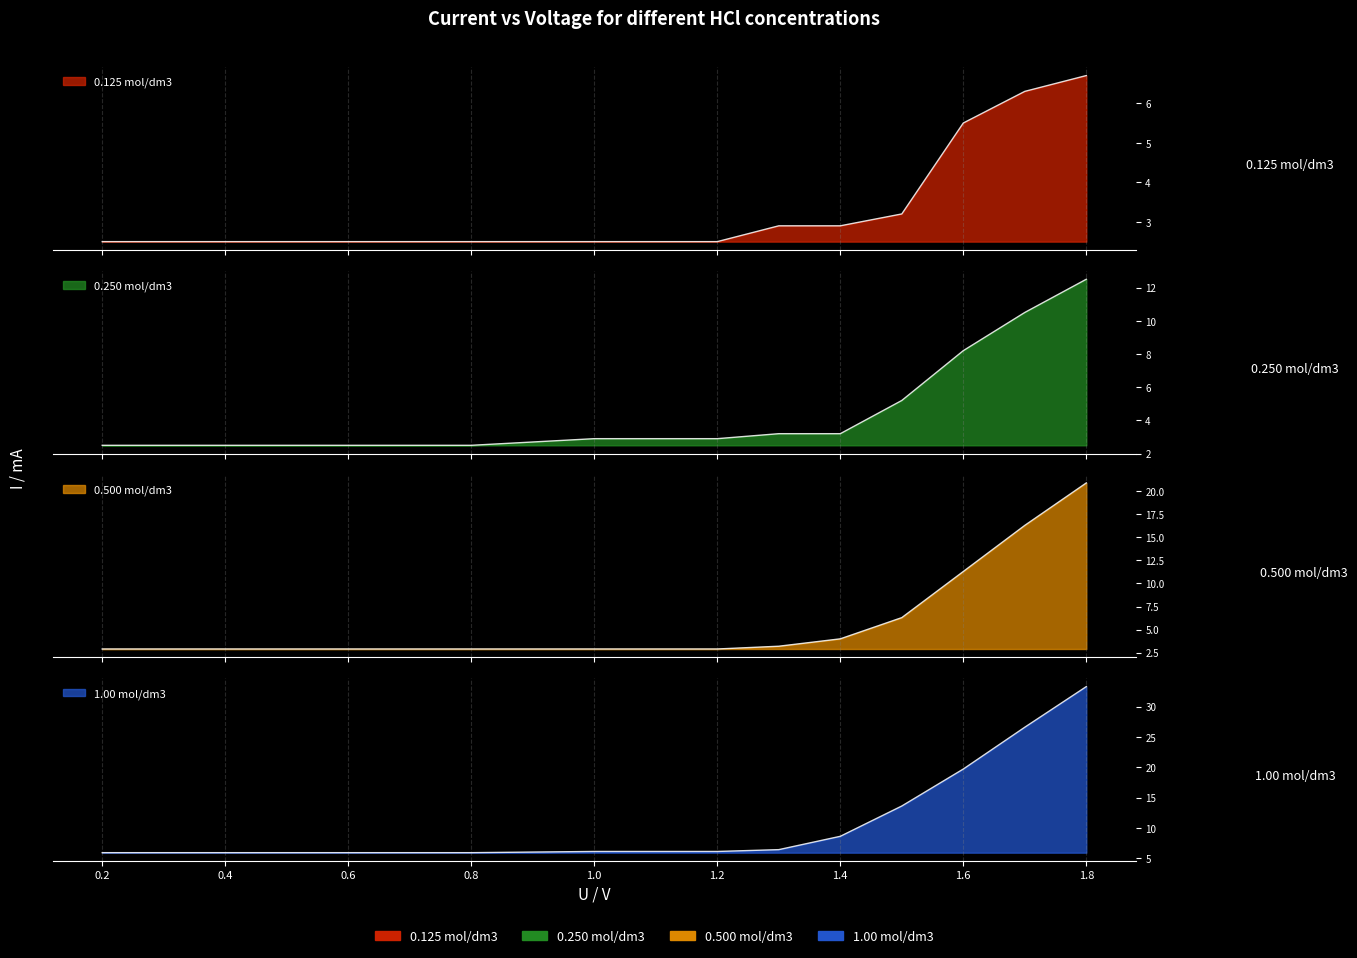

Rank the series by their maximum value, from lowest to highest.

0.125 mol/dm3, 0.250 mol/dm3, 0.500 mol/dm3, 1.00 mol/dm3